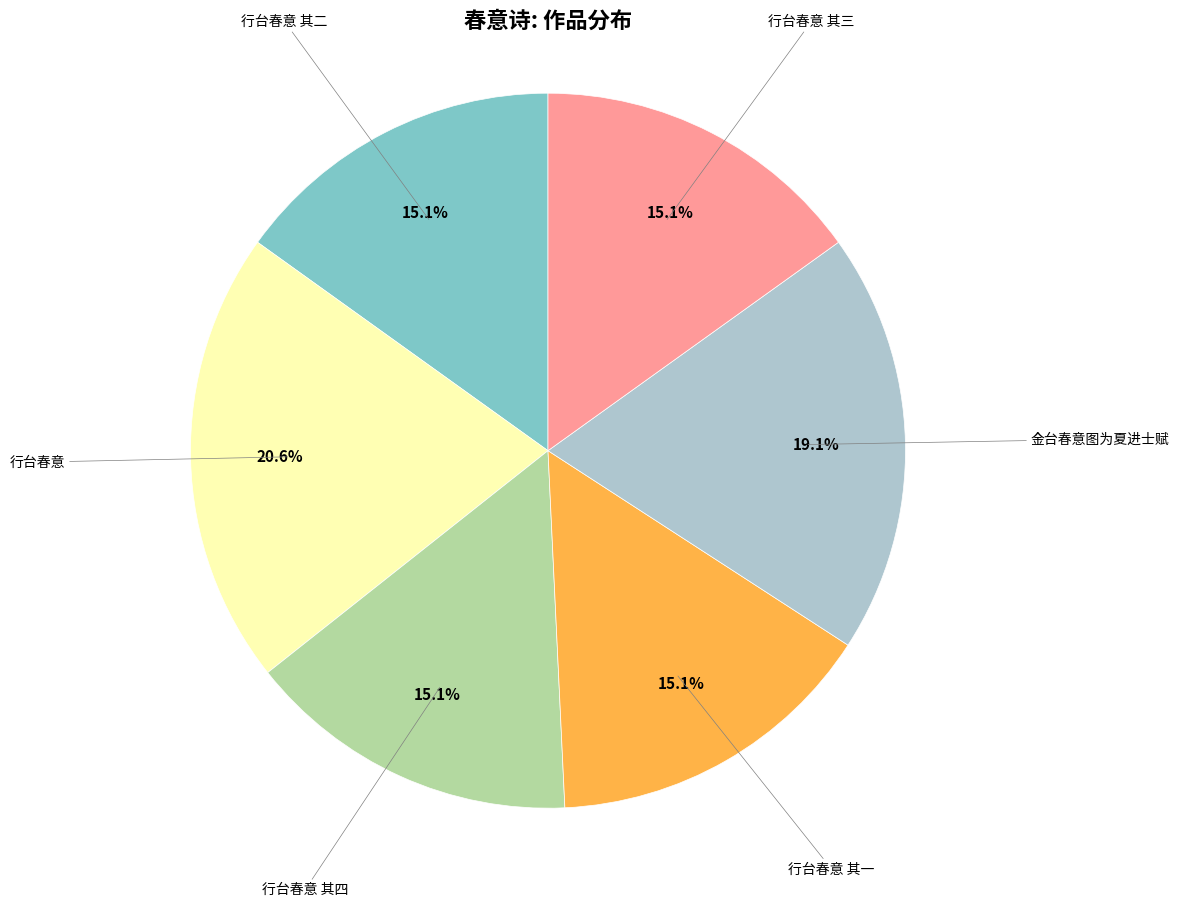

What is the largest slice in the pie chart?

行台春意